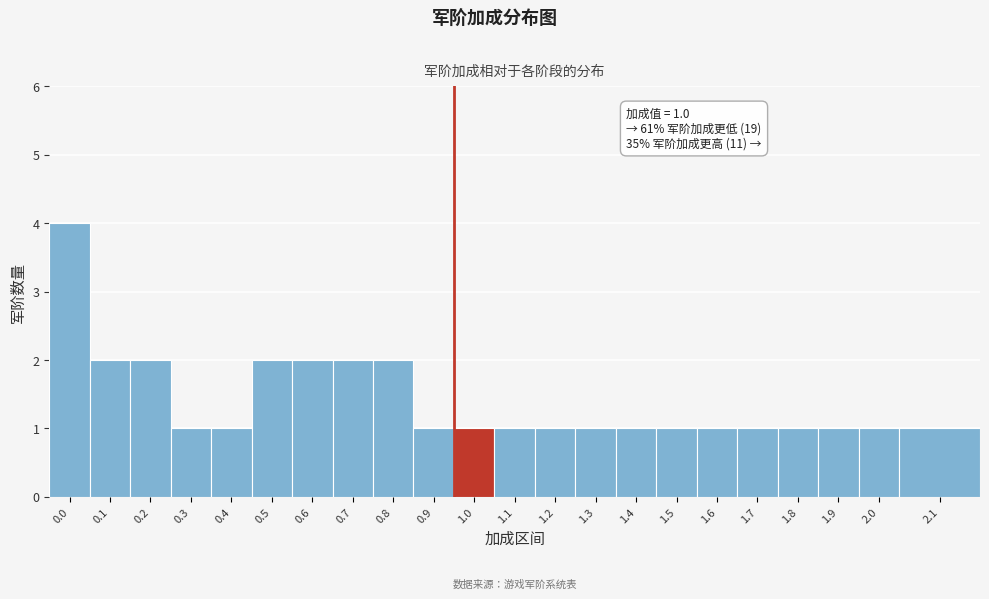

Reading right to left, list all the values displayed in this chart.

2.1=1	2.0=1	1.9=1	1.8=1	1.7=1	1.6=1	1.5=1	1.4=1	1.3=1	1.2=1	1.1=1	1.0=1	0.9=1	0.8=2	0.7=2	0.6=2	0.5=2	0.4=1	0.3=1	0.2=2	0.1=2	0.0=4